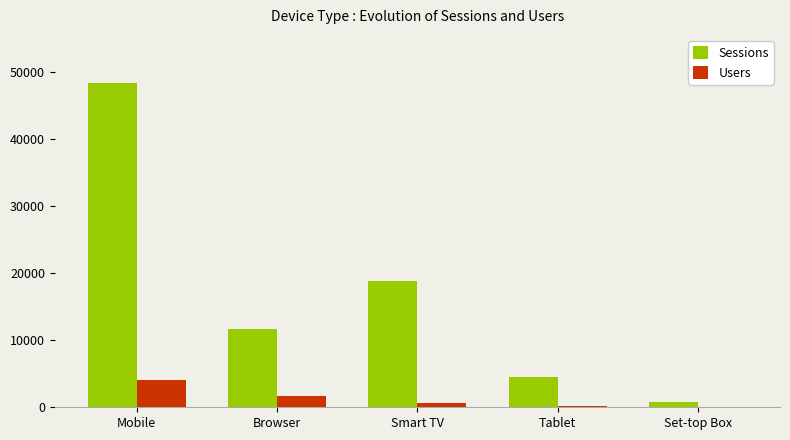

True or false: Users has a value of 2214 at Mobile.

False